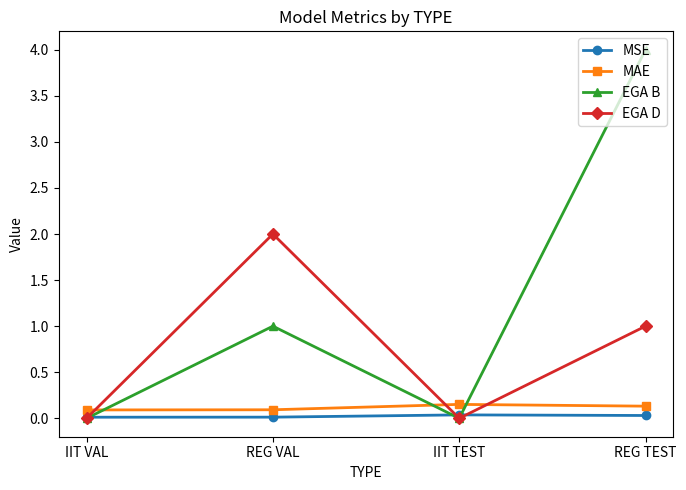

Does the chart have visible grid lines?

No